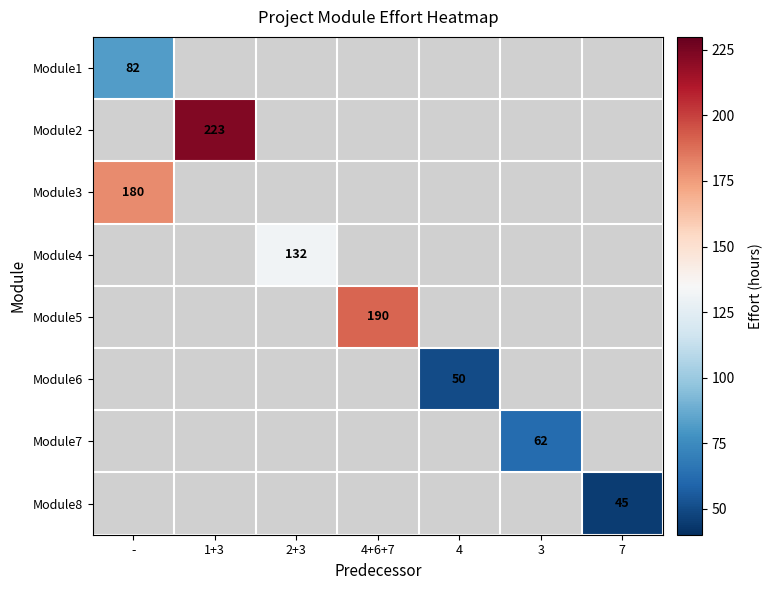

What is the smallest value displayed?

45.0